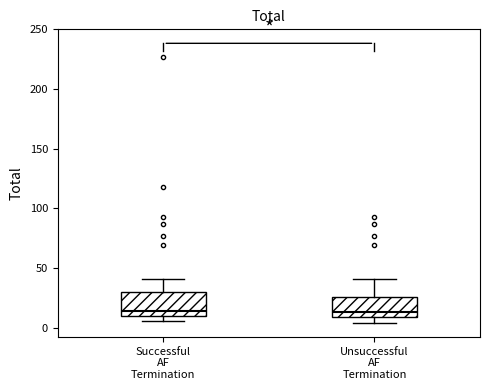

Where does the upper whisker of the box for Successful AF Termination end on the y-axis? The values are not printed on the chart, so give them approximately, as read against the axis.

40